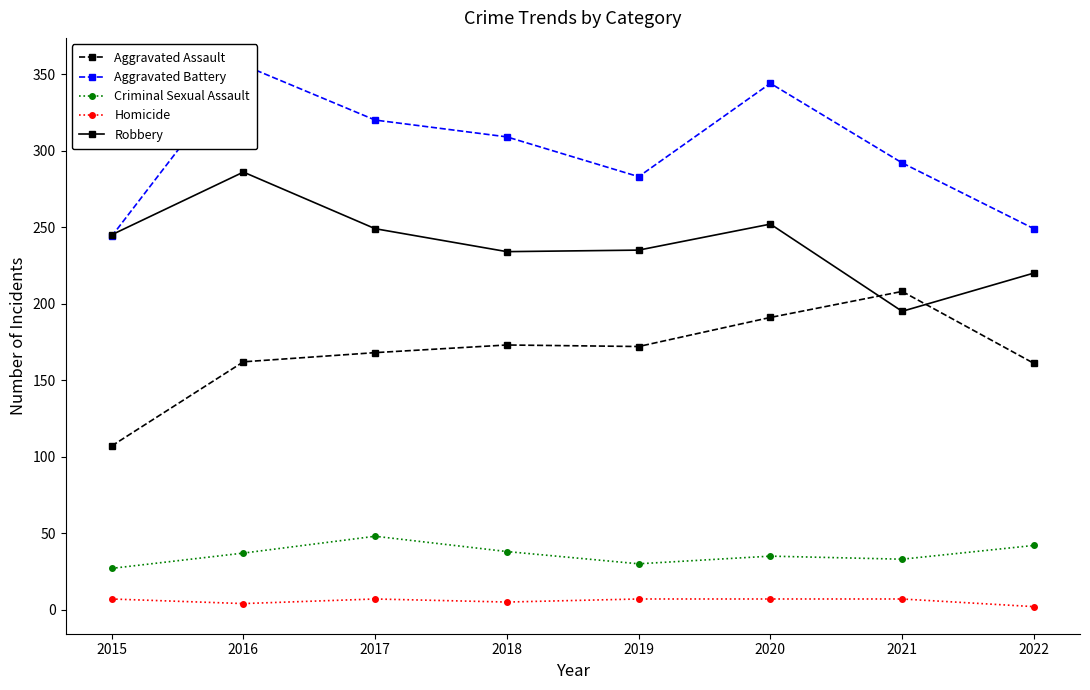

At how many categories does at least one series exceed 310?

3